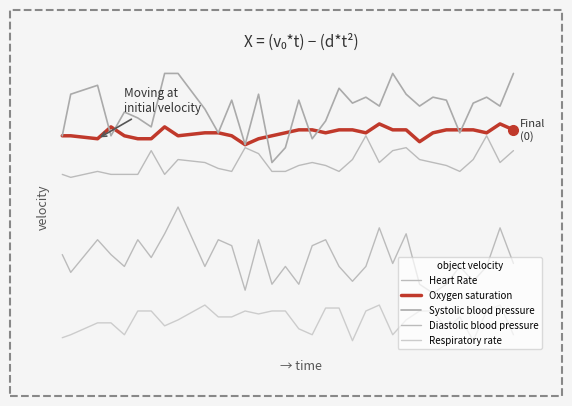

At how many categories does at least one series exceed 105?

12